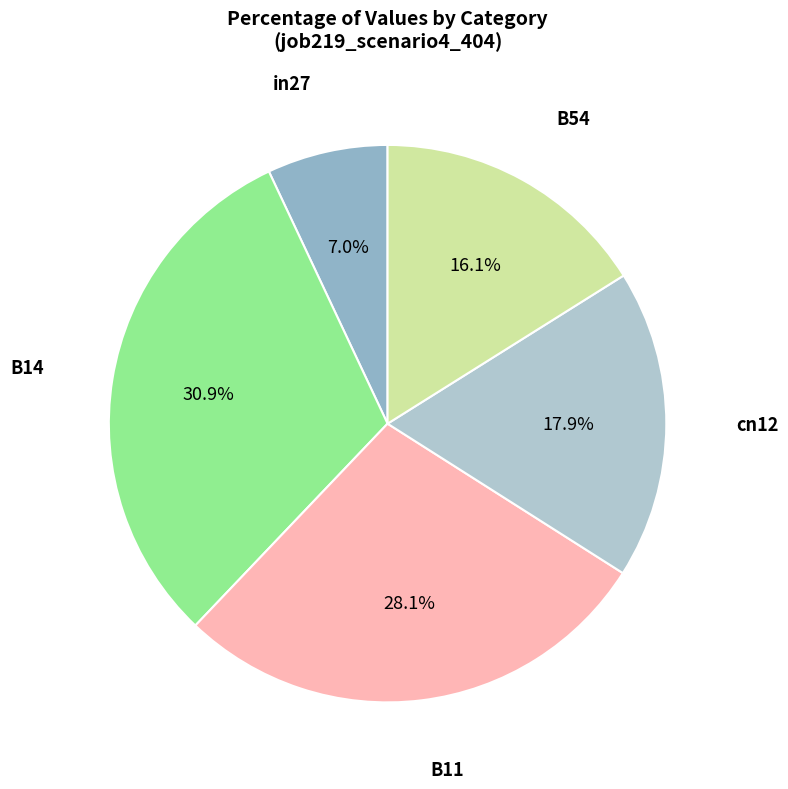

Which slice is the largest?

B14